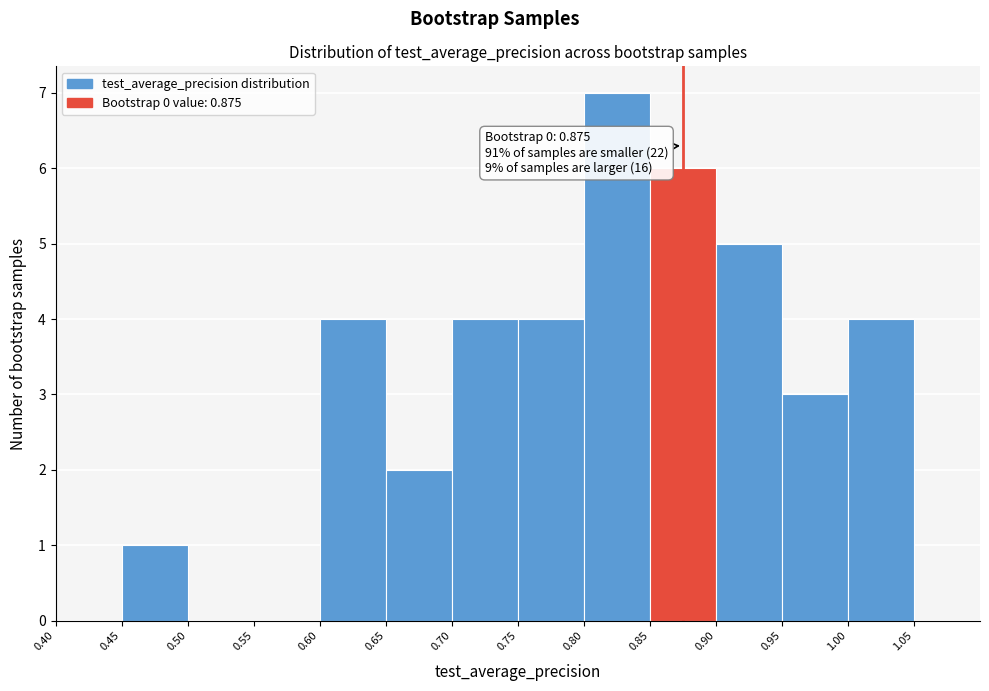

Over which range of the x-axis is the bar tallest?

0.80 to 0.85